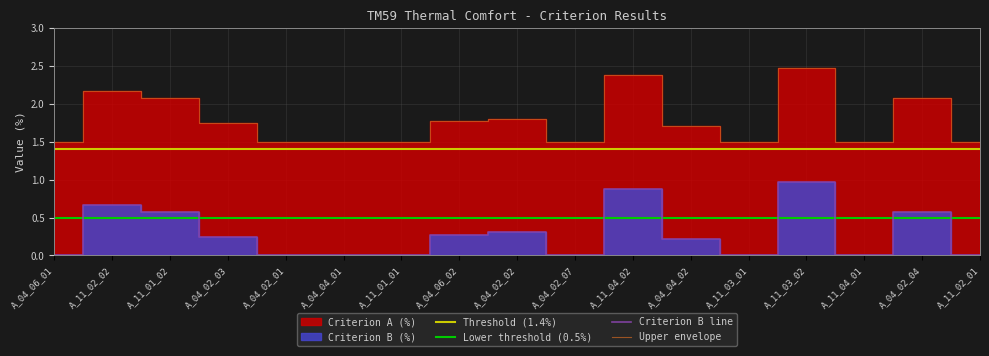

True or false: there are more than 2 points higher than both neighbors.

True